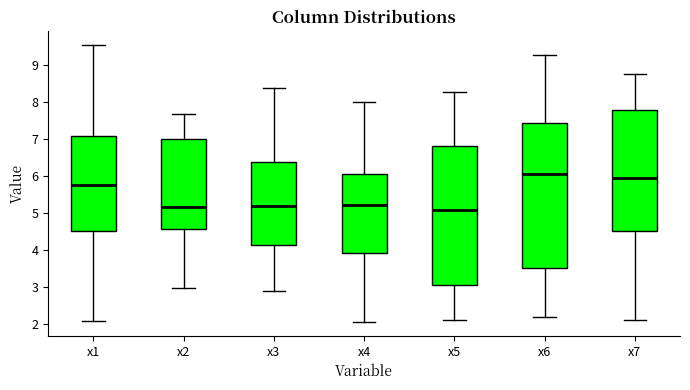

Reading left to right, transcribe this box plot: for each box, give where its median line is, the range the box spans, and where its two whiskers end, as read against the y-axis. The values are not printed on the chart, so give them approximately, as read against the axis.

x1: median 5.8, box 4.5 to 7.1, whiskers 2.1 to 9.5
x2: median 5.2, box 4.6 to 7.0, whiskers 3.0 to 7.7
x3: median 5.2, box 4.1 to 6.4, whiskers 2.9 to 8.4
x4: median 5.2, box 3.9 to 6.1, whiskers 2.1 to 8.0
x5: median 5.1, box 3.0 to 6.8, whiskers 2.1 to 8.3
x6: median 6.0, box 3.5 to 7.4, whiskers 2.2 to 9.3
x7: median 5.9, box 4.5 to 7.8, whiskers 2.1 to 8.8